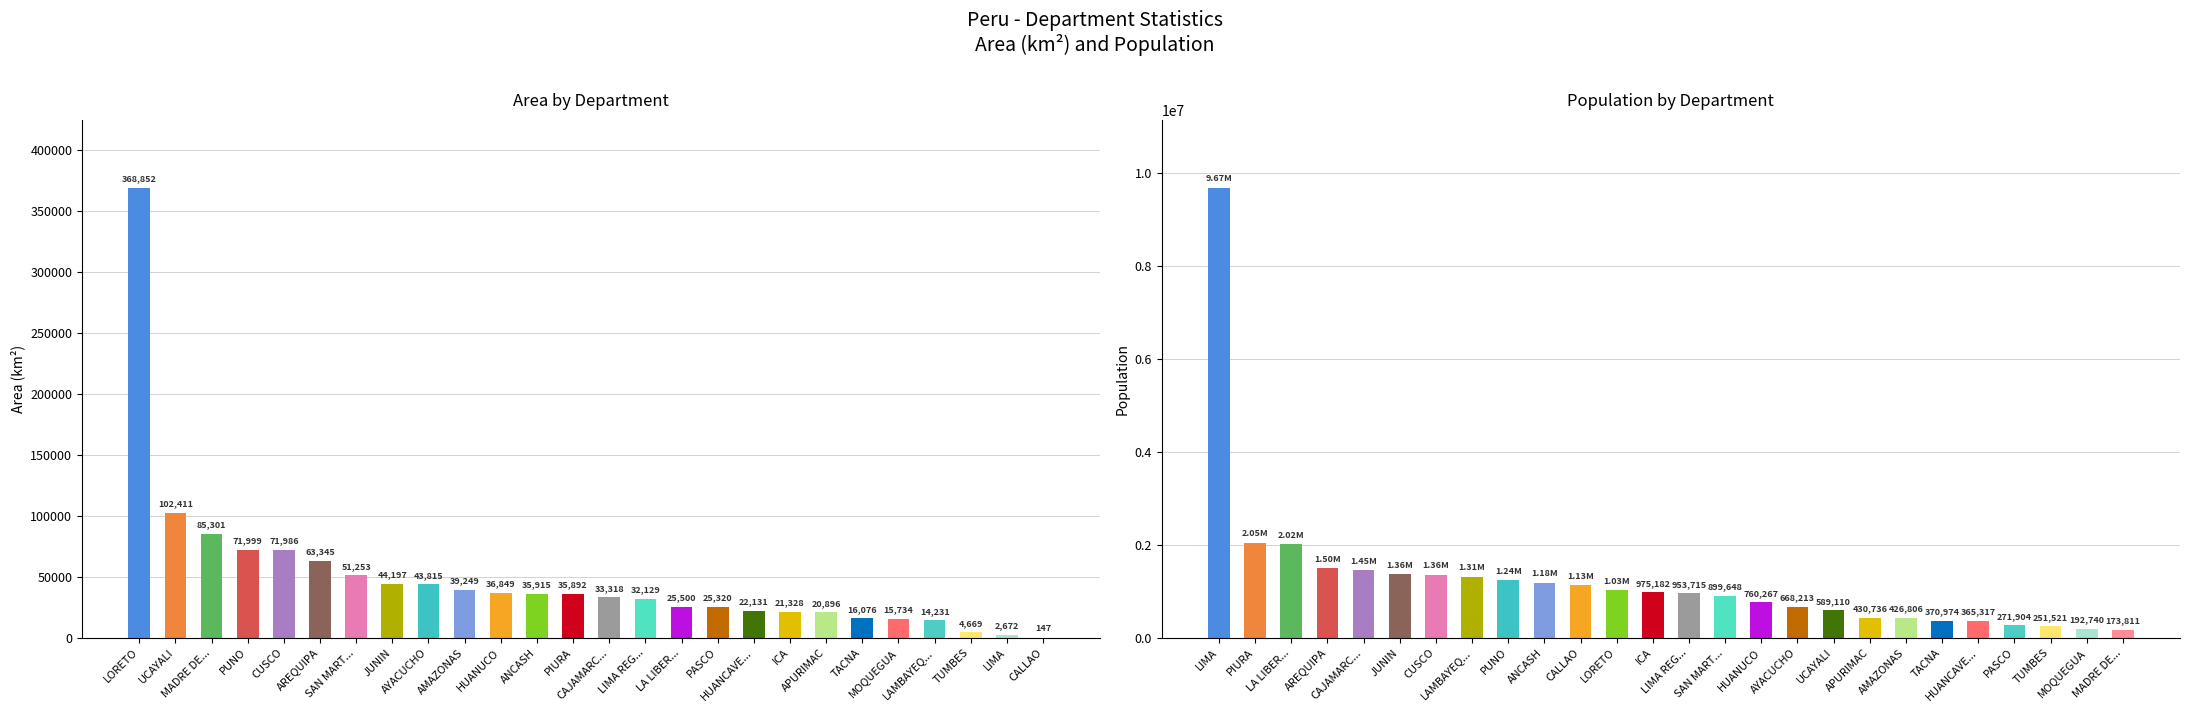

What is the smallest value displayed?

147.0